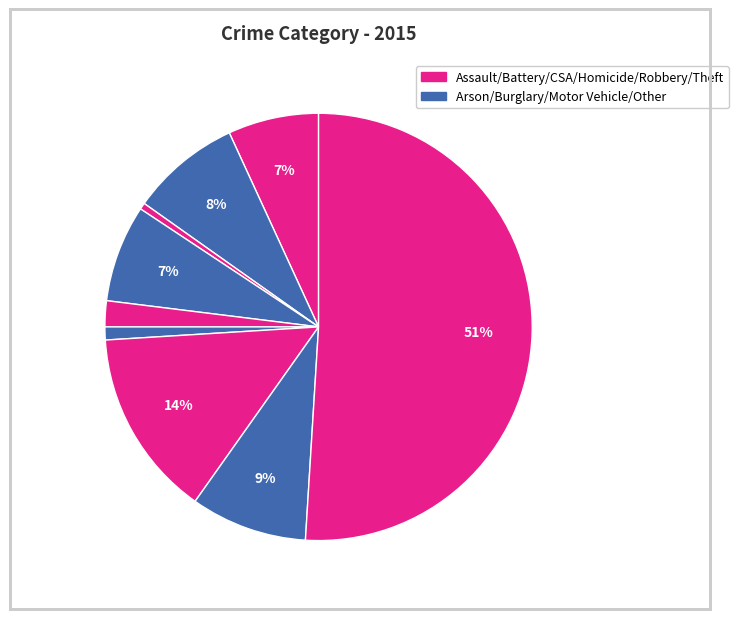

How many segments does this pie chart have?

9